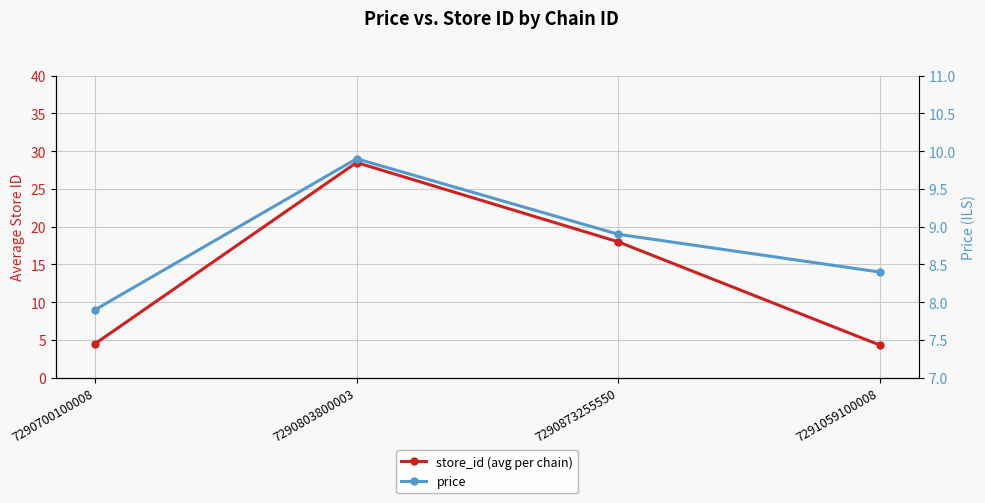

The value of store_id (avg per chain) at 7290873255550 is 18.0. True or false?

True